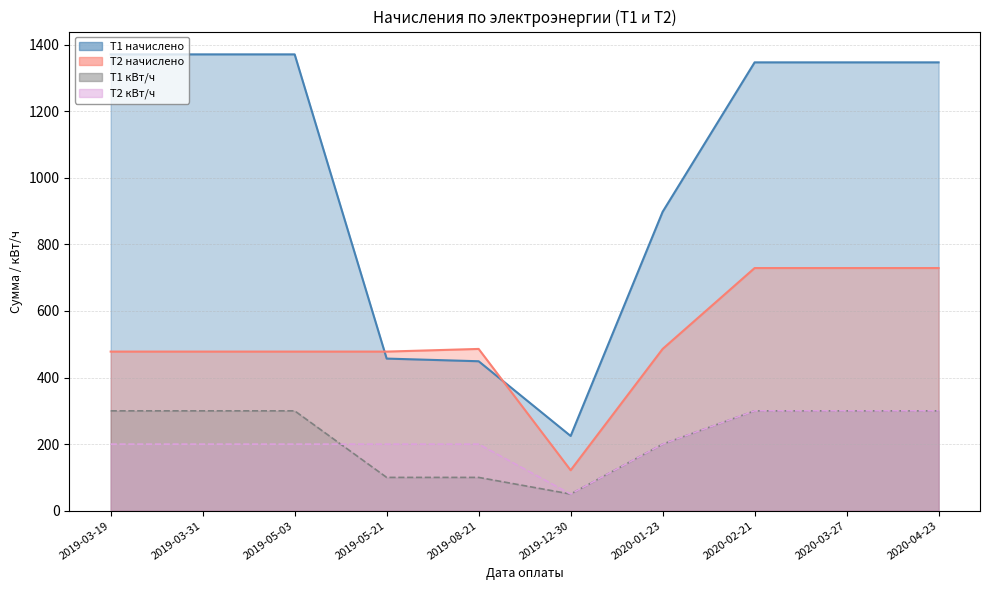

The value of Т2 кВт/ч at 2020-04-23 is 427.8. True or false?

False